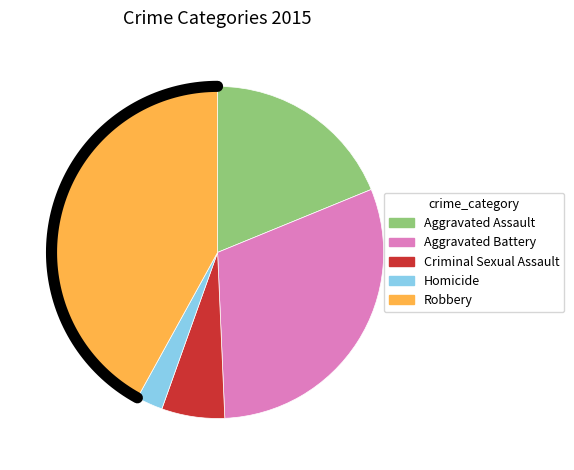

What is the smallest slice in the pie chart?

Homicide